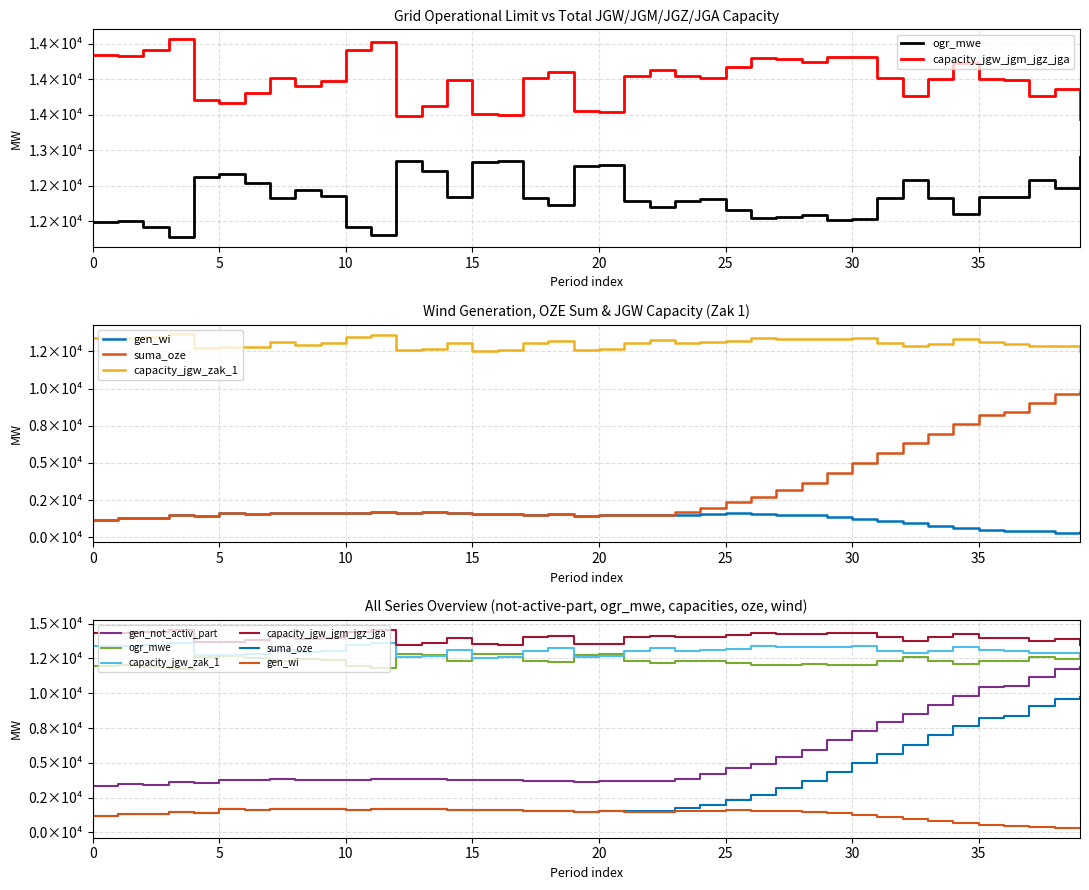

How many values in the gen_not_activ_part series exceed 3805?

19